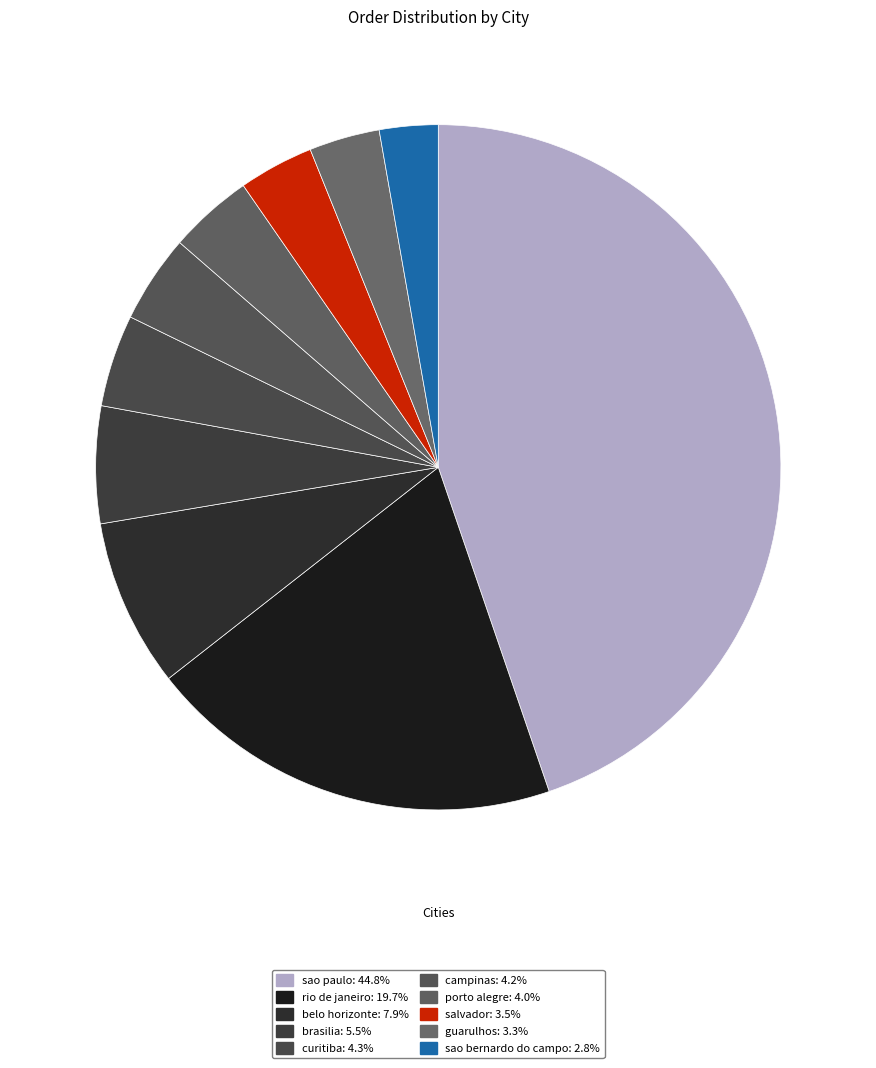

Rank the categories by value from lowest to highest.

sao bernardo do campo, guarulhos, salvador, porto alegre, campinas, curitiba, brasilia, belo horizonte, rio de janeiro, sao paulo